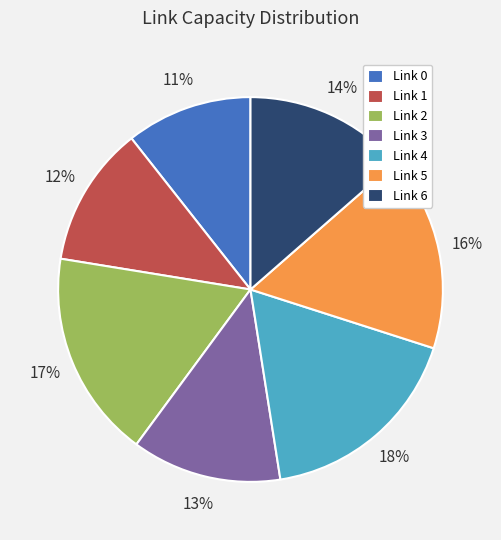

True or false: Link 2 accounts for 8% of the total.

False